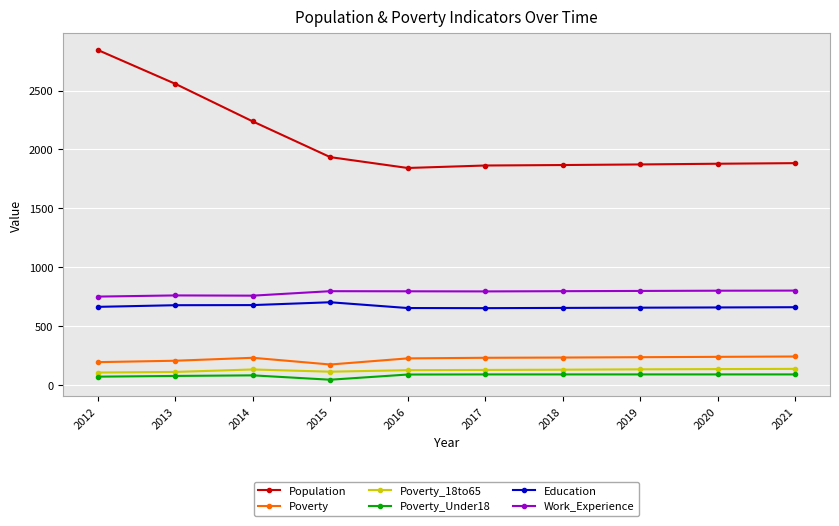

What is the sum of the Poverty_Under18 values at 2013 and 2012?

152